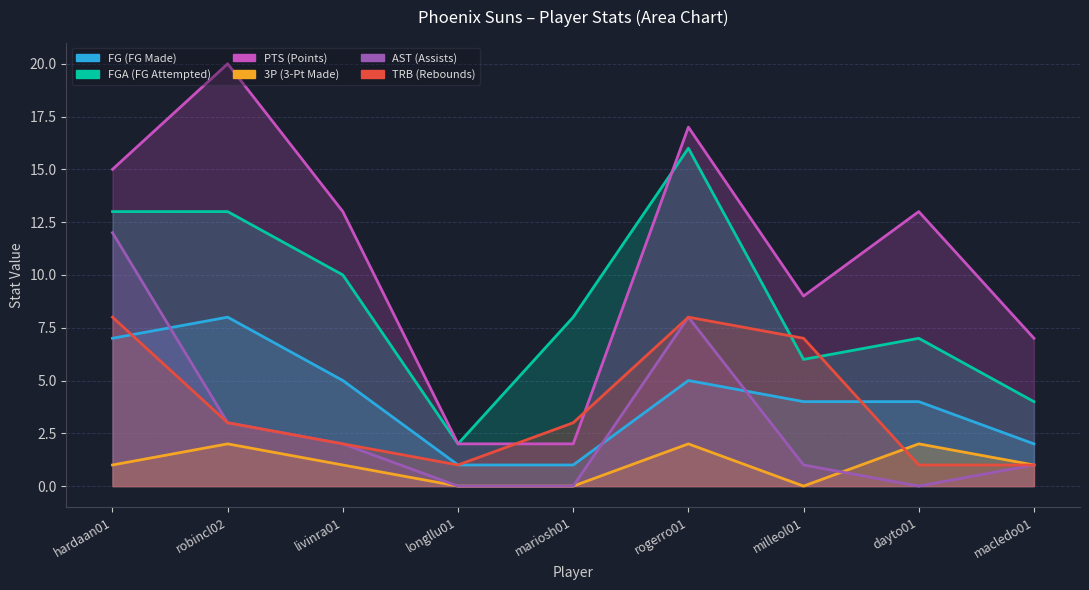

What is the difference between the highest and lowest values at dayto01?

13